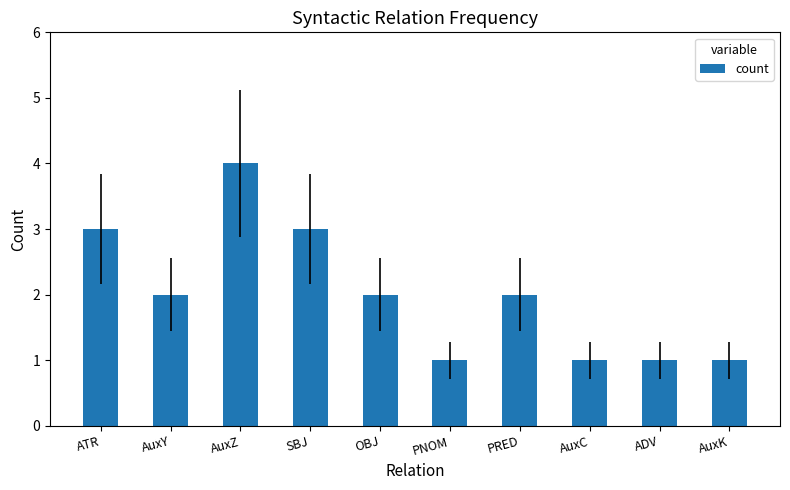

What is the maximum value shown in the chart?

4